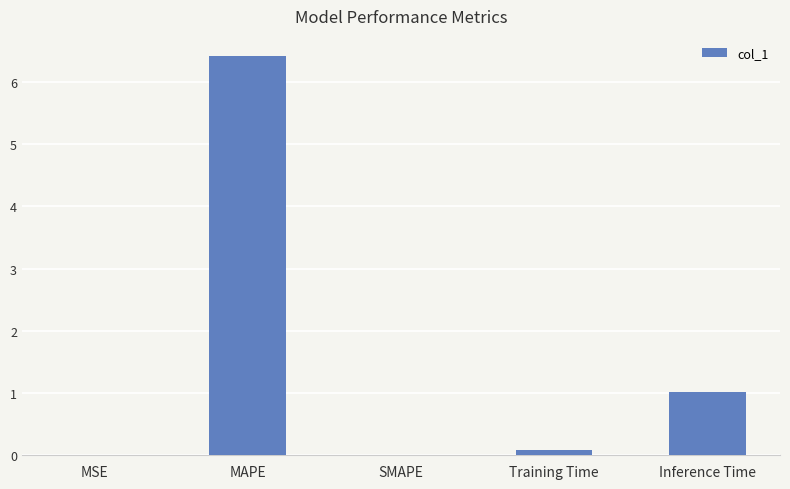

What is the difference between the values at SMAPE and Inference Time?

1.0